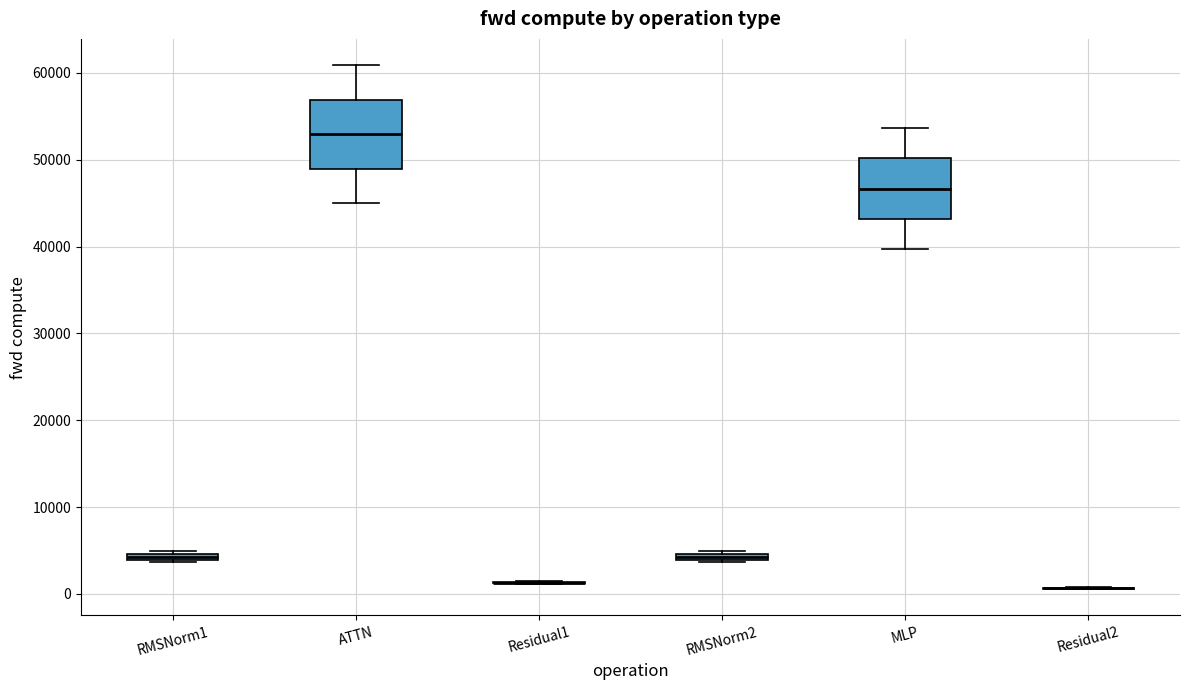

Where is the lower edge of the box for RMSNorm2 on the y-axis? The values are not printed on the chart, so give them approximately, as read against the axis.

4000